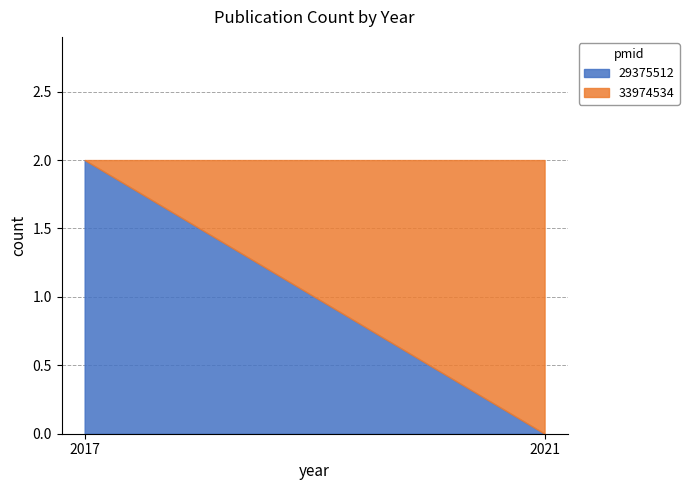

At which category is the sum across all series the highest?

2017